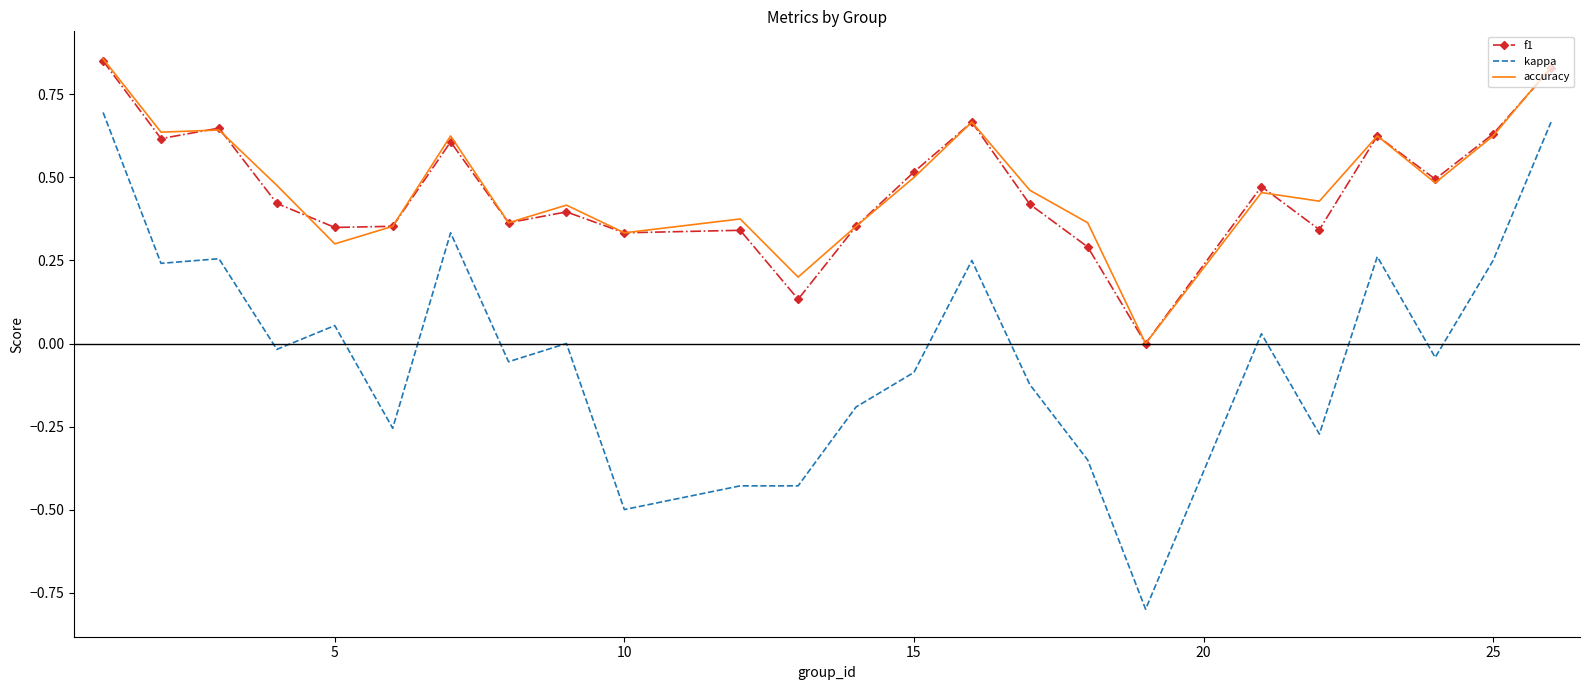

True or false: f1 and kappa intersect in this chart.

False